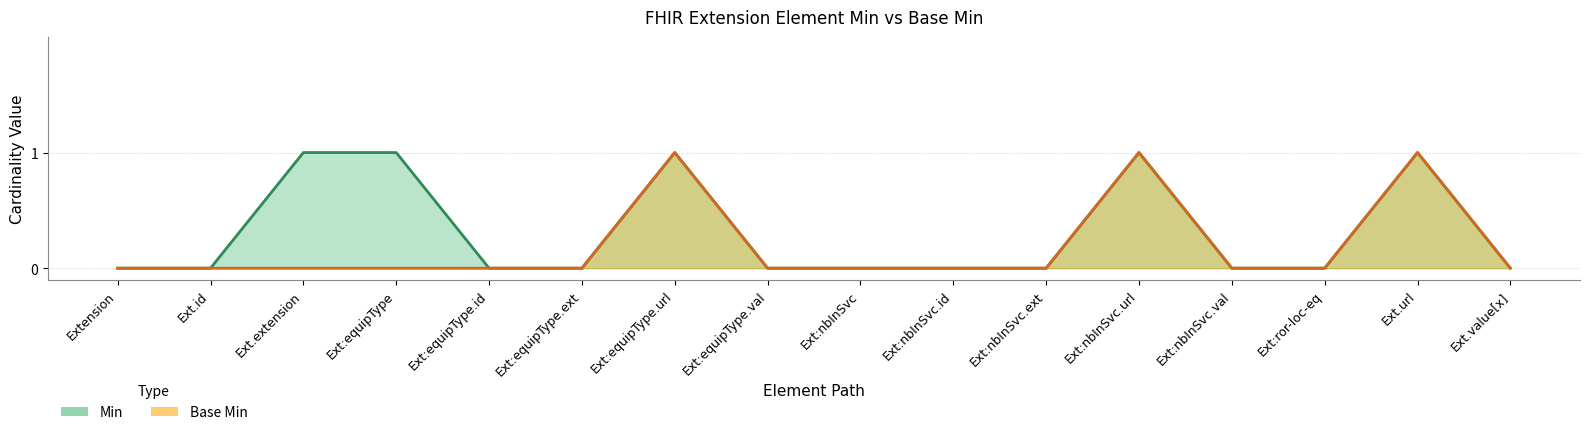

Rank the series by their average value, from highest to lowest.

Min, Base Min